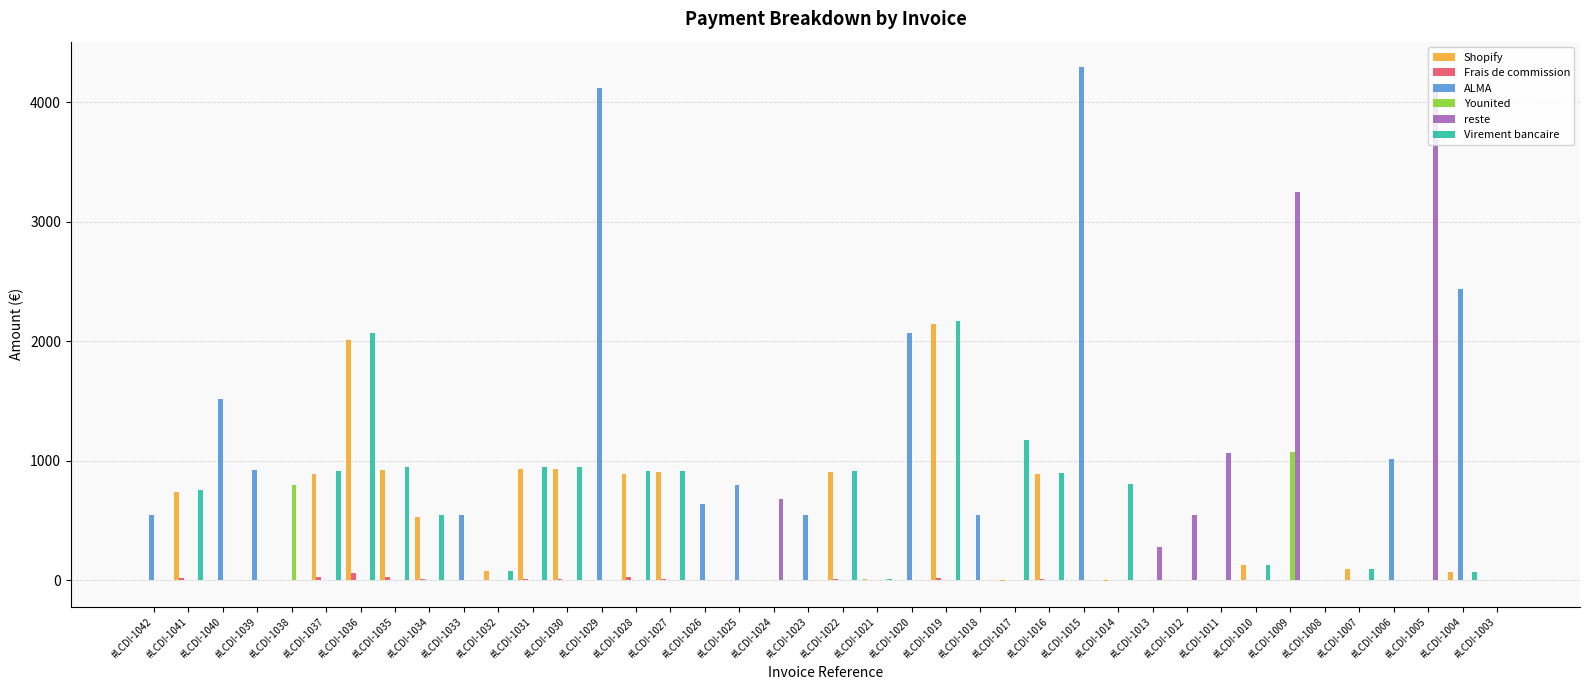

What is the total value across all series at #LCDI-1020?

2067.9